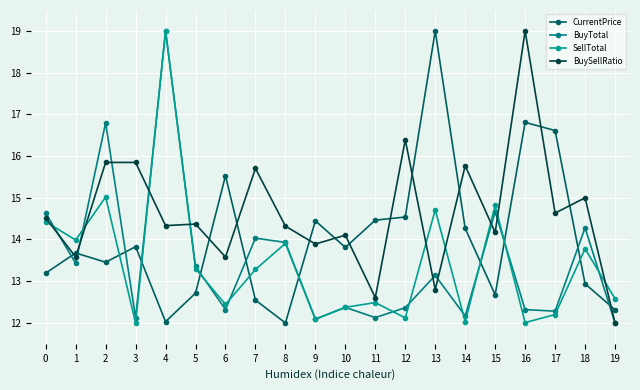

After their last crossing, which series has the higher values: BuyTotal or CurrentPrice?

CurrentPrice